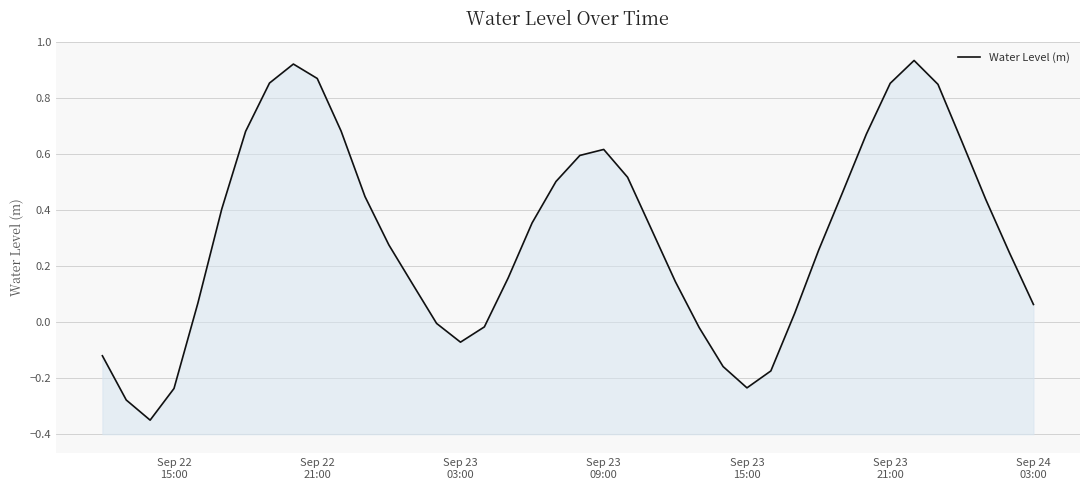

The chart shows a value of -0.0 at Sep 23 03:00. True or false?

False